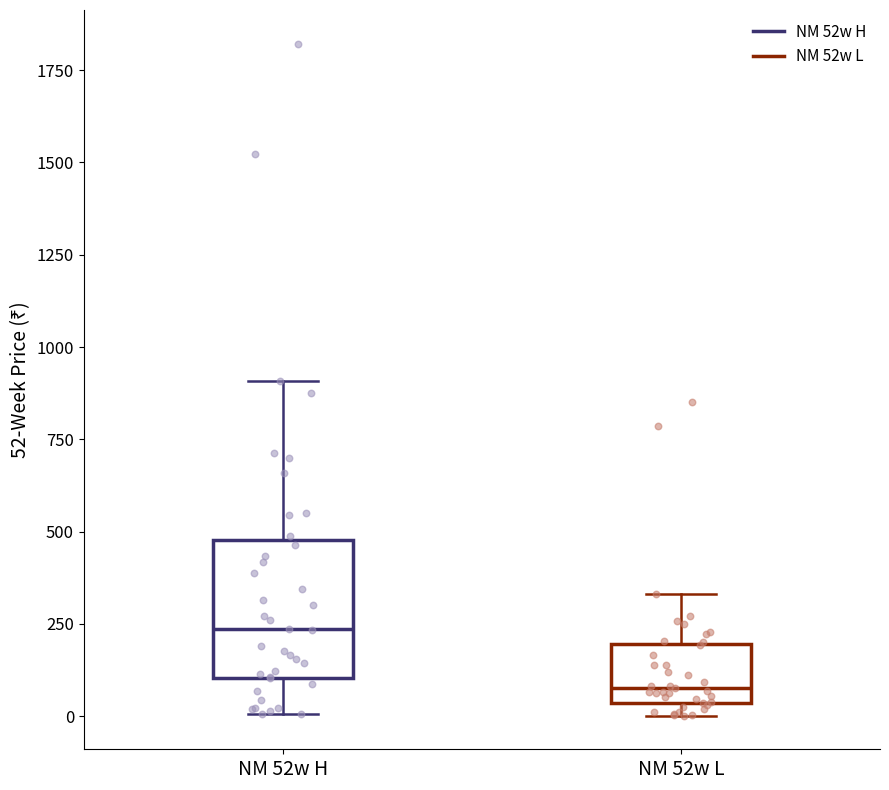

Reading left to right, read every box against the y-axis: the position of its median line, the range the box covers, and the ends of its whiskers. The values are not printed on the chart, so give them approximately, as read against the axis.

NM 52w H: median 250, box 100 to 500, whiskers 0 to 900
NM 52w L: median 100, box 50 to 200, whiskers 0 to 350